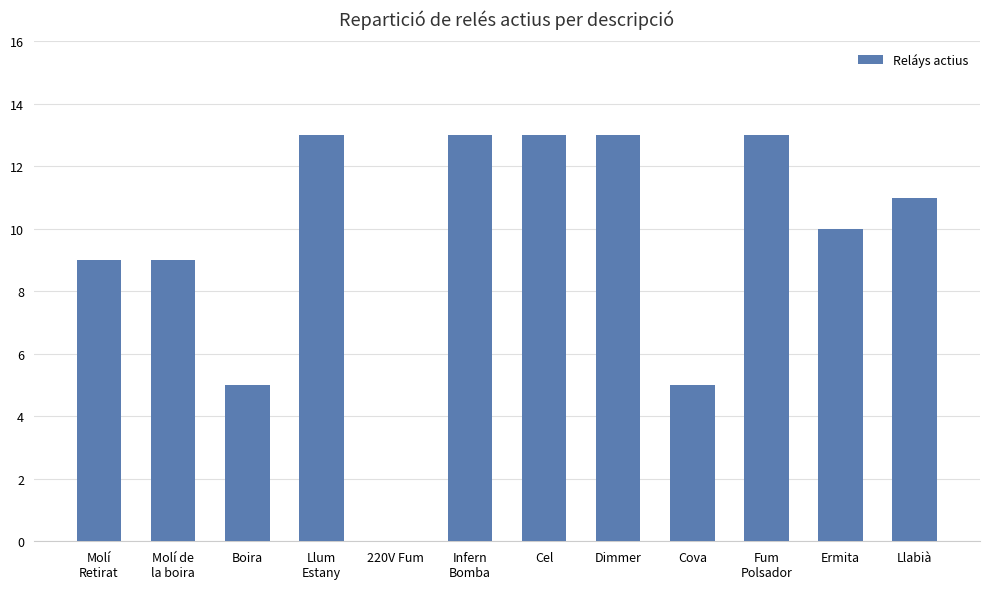

What is the sum of the values at Dimmer and Llum
Estany?

26